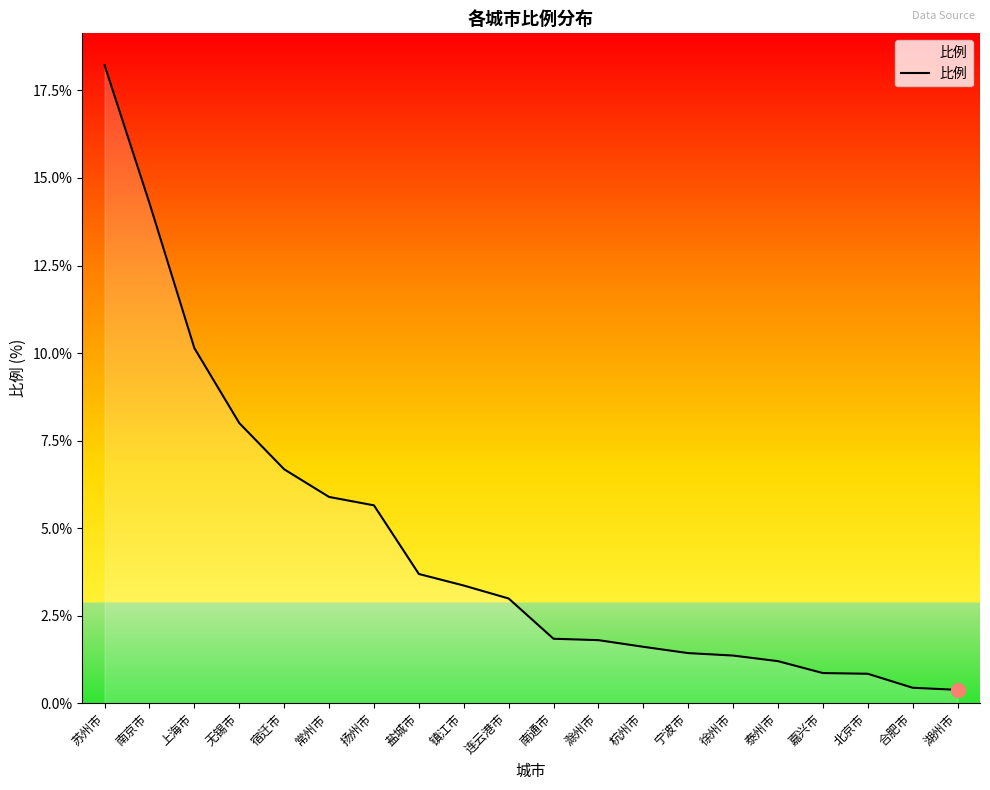

What is the ratio of the value at 连云港市 to the value at 盐城市?

0.8